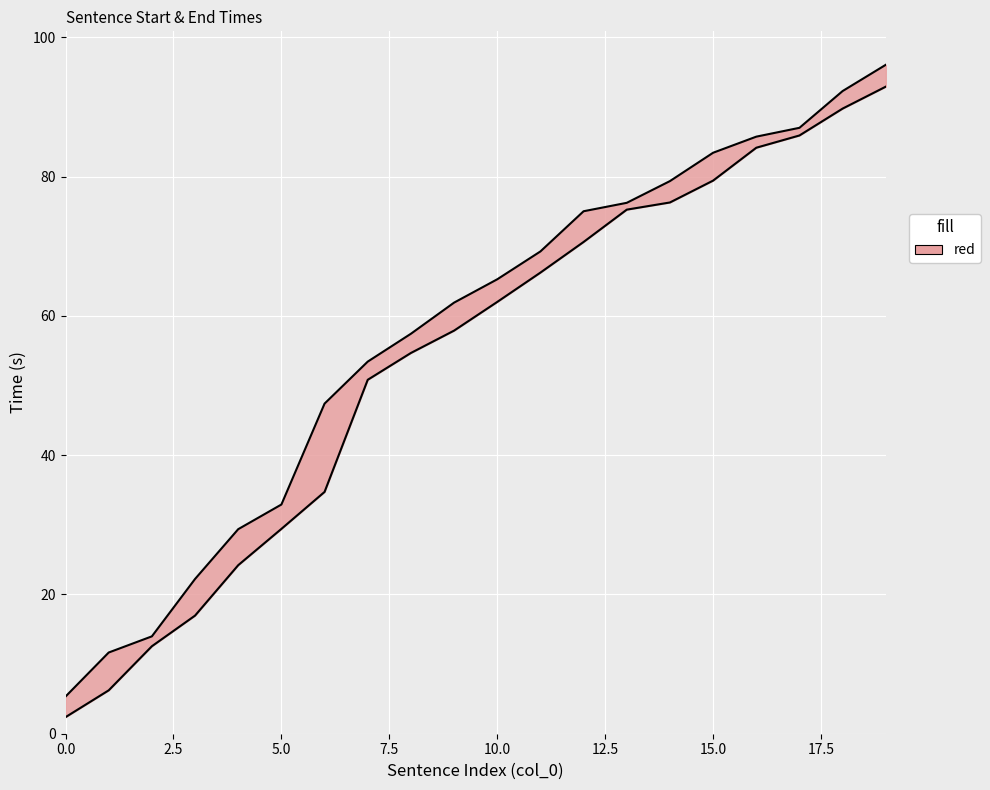

What is the value of the Start Time point at the 14th from the left?

75.2